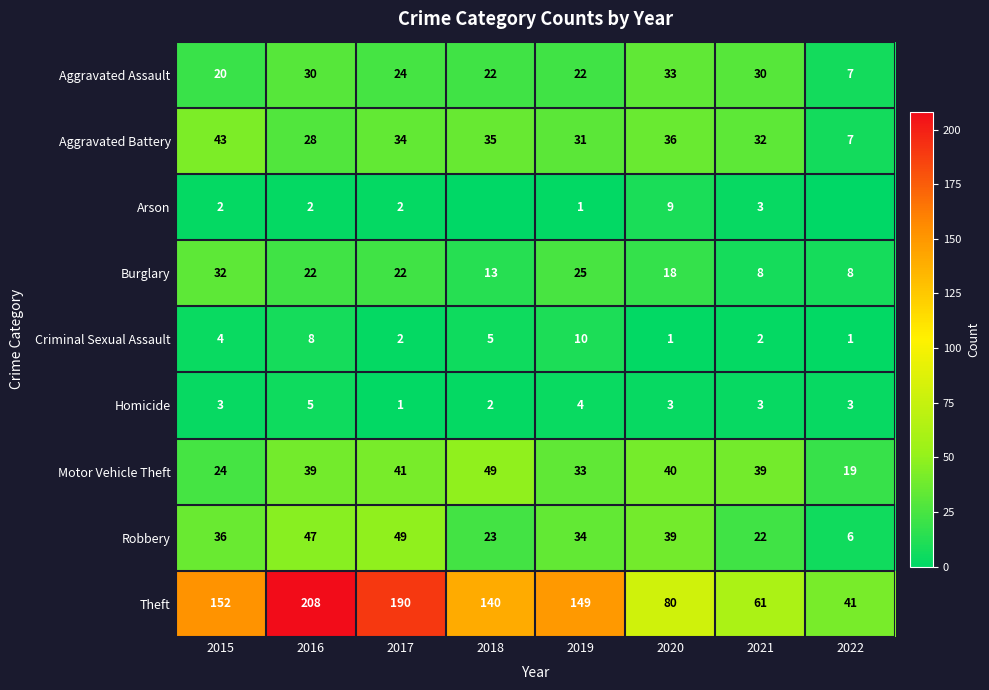

The Robbery series shows 36 at 2015. True or false?

True